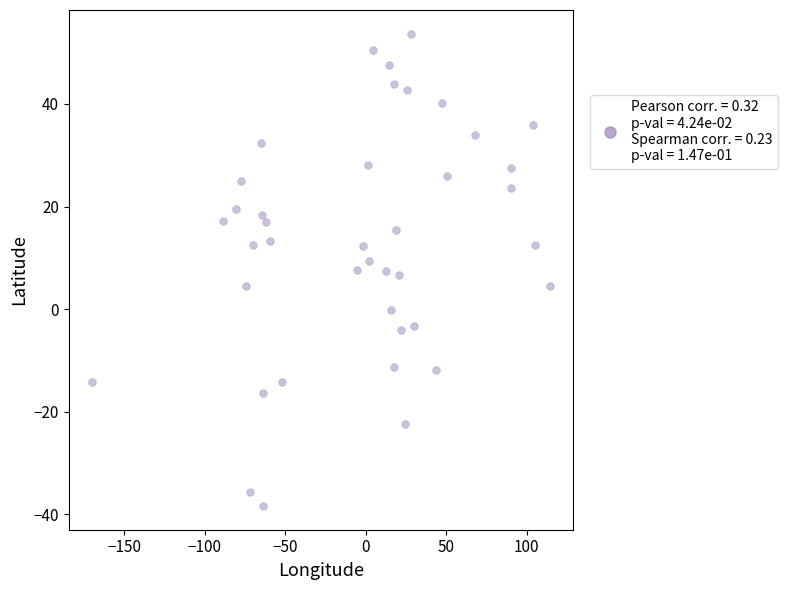

What is the range of X values (max minus min)?

284.9